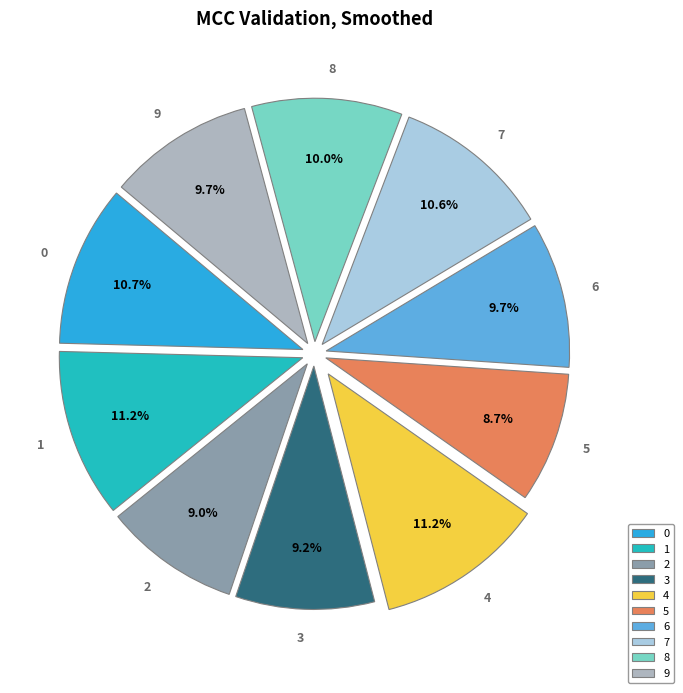

Is the sum of 7 and 6 greater than half?

No